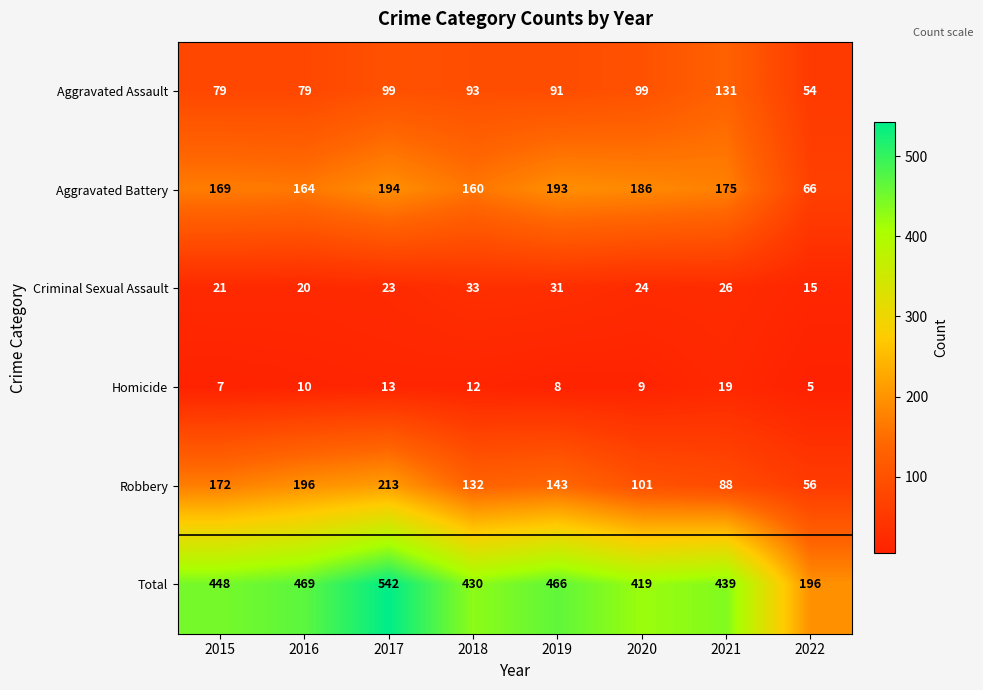

Between 2015 and 2020, which series saw the biggest shift?

Robbery